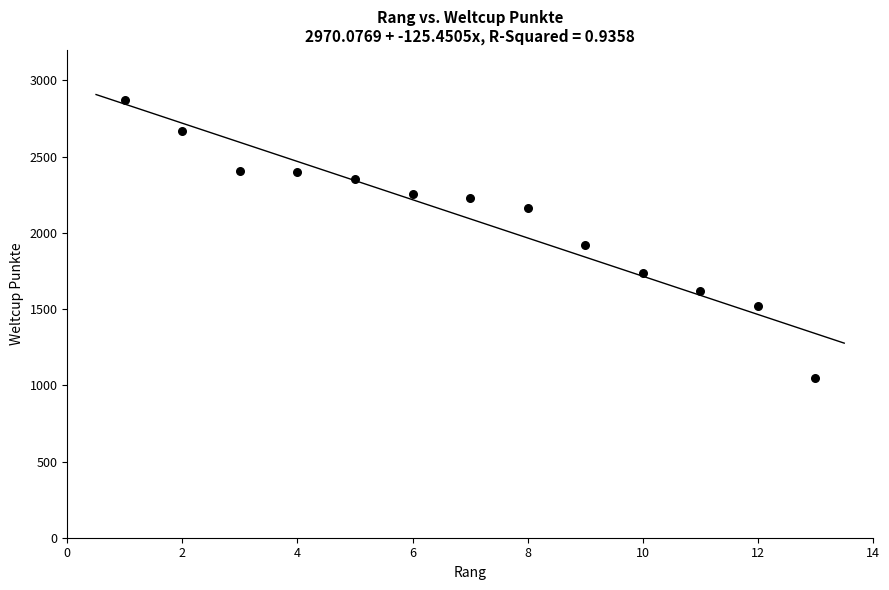

What is the range of Y values (max minus min)?

1825